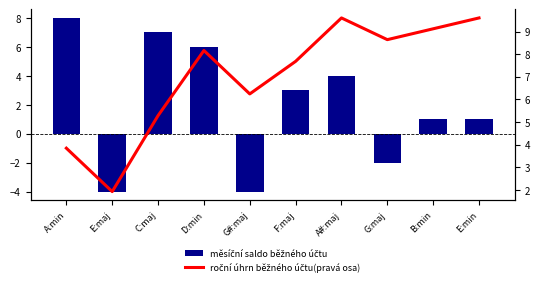

How many groups of bars are there?

10